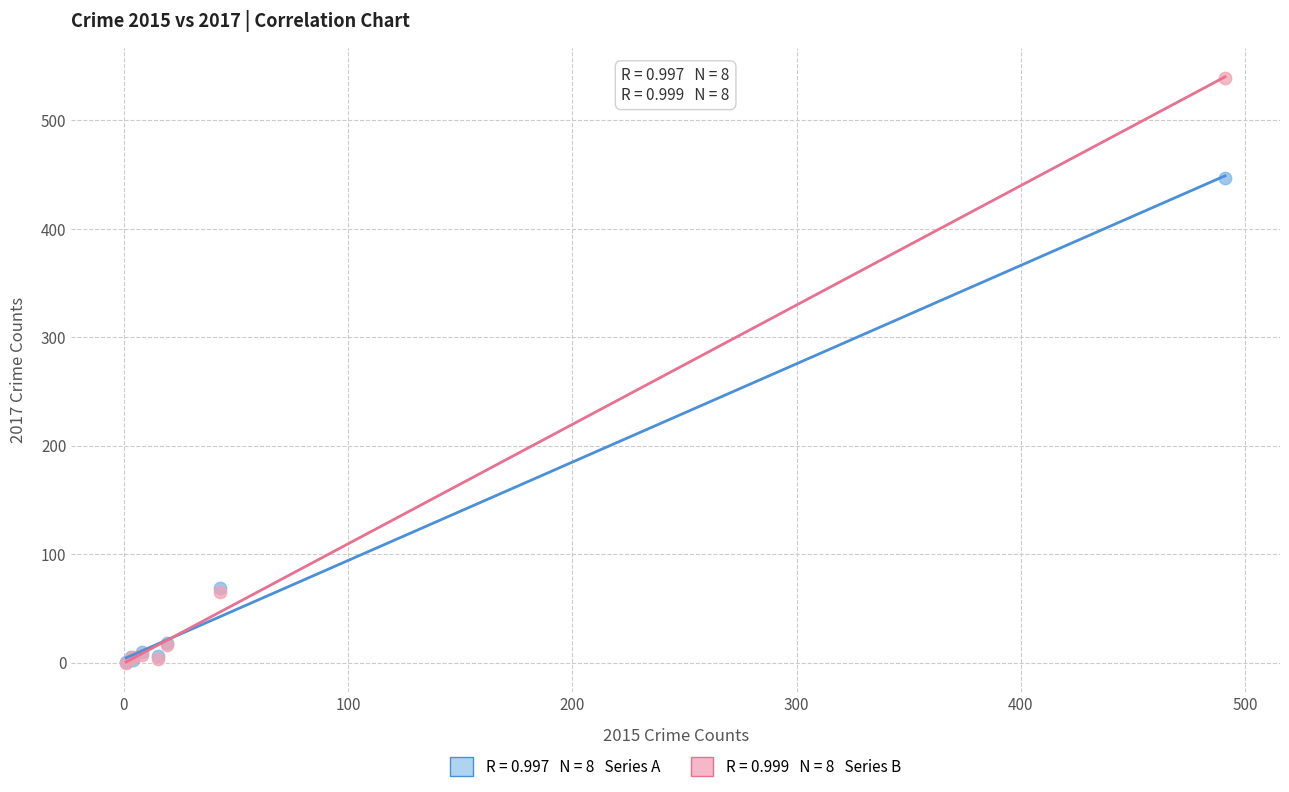

Across all series, what Y value is closest to 269?

447